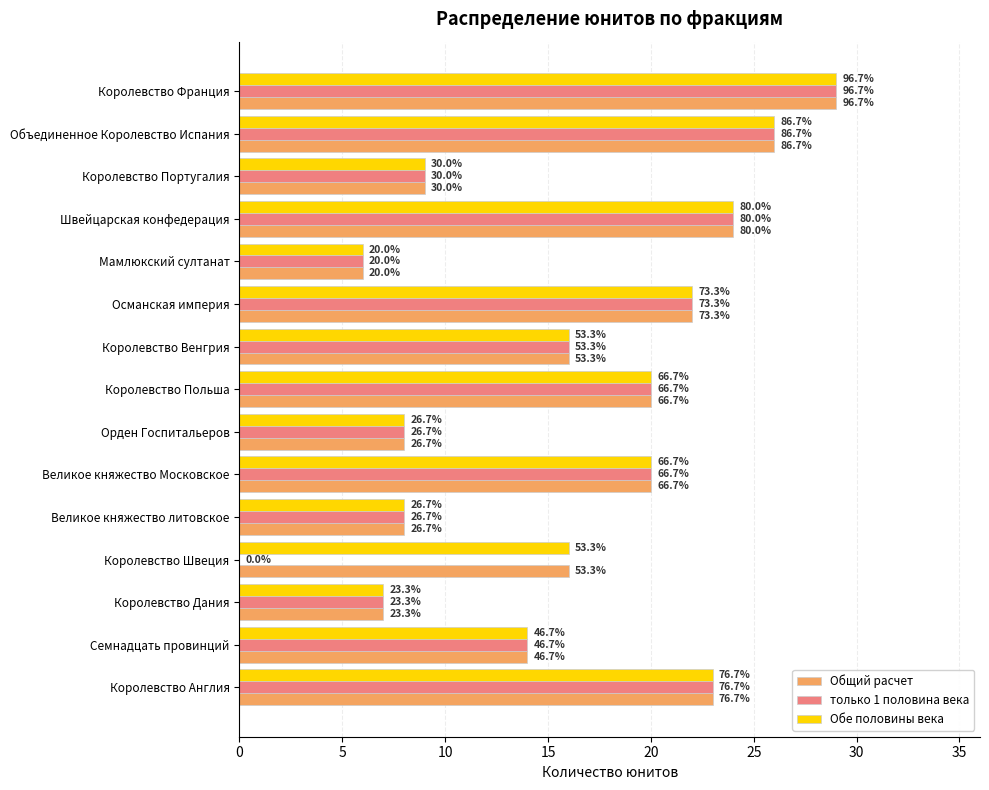

What are all the series names shown in the legend?

Общий расчет, только 1 половина века, Обе половины века